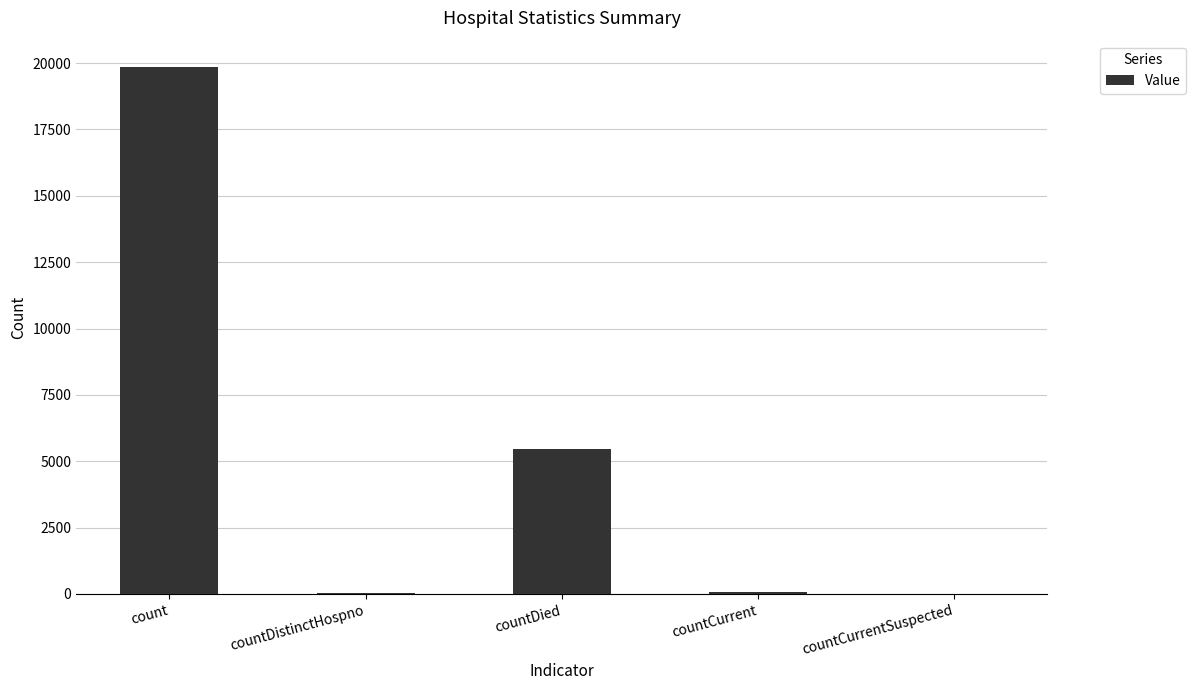

The value at count is 19853. True or false?

True